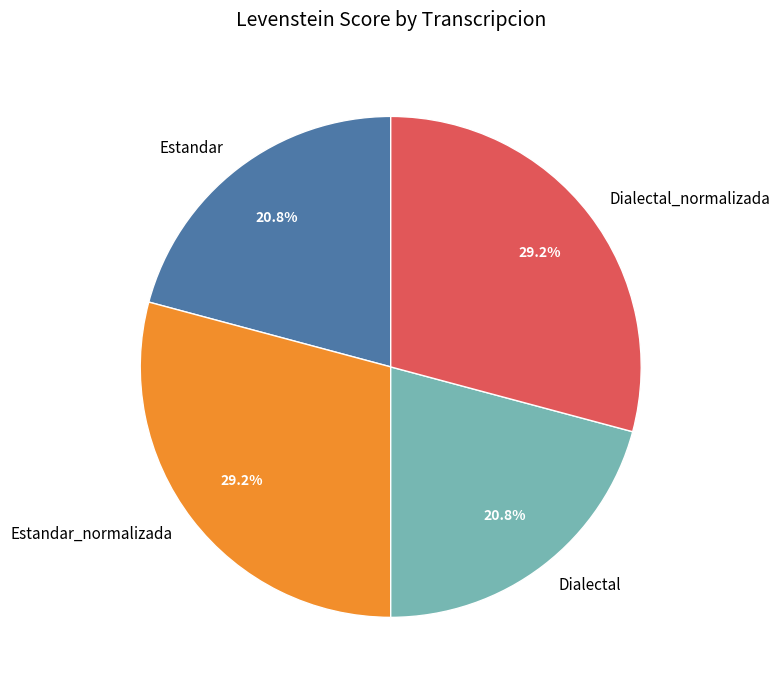

Is it true that Estandar_normalizada is 42% of the pie?

False